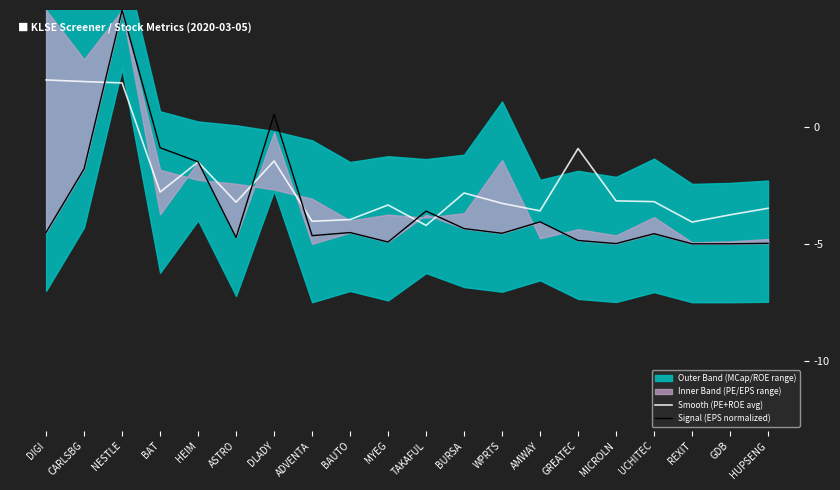

Reading left to right, extract all data points from this chart.

Smooth (PE+ROE avg): DIGI=2.0	CARLSBG=1.9	NESTLE=1.9	BAT=-2.8	HEIM=-1.5	ASTRO=-3.2	DLADY=-1.5	ADVENTA=-4.0	BAUTO=-4.0	MYEG=-3.3	TAKAFUL=-4.2	BURSA=-2.8	WPRTS=-3.3	AMWAY=-3.6	GREATEC=-0.9	MICROLN=-3.2	UCHITEC=-3.2	REXIT=-4.1	GDB=-3.8	HUPSENG=-3.5
Signal (EPS normalized): DIGI=-4.5	CARLSBG=-1.8	NESTLE=5.0	BAT=-0.9	HEIM=-1.5	ASTRO=-4.7	DLADY=0.5	ADVENTA=-4.7	BAUTO=-4.5	MYEG=-4.9	TAKAFUL=-3.6	BURSA=-4.3	WPRTS=-4.6	AMWAY=-4.1	GREATEC=-4.9	MICROLN=-5.0	UCHITEC=-4.6	REXIT=-5.0	GDB=-5.0	HUPSENG=-5.0